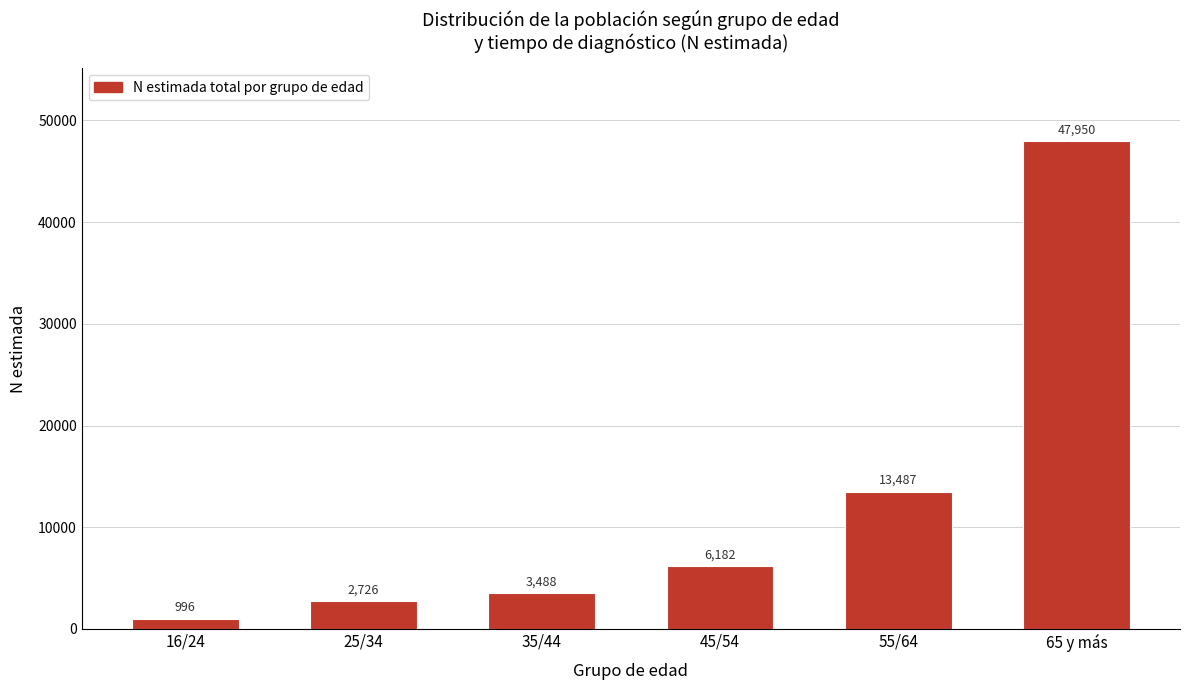

Reading left to right, list all the values displayed in this chart.

16/24=996	25/34=2726	35/44=3488	45/54=6182	55/64=13487	65 y más=47950